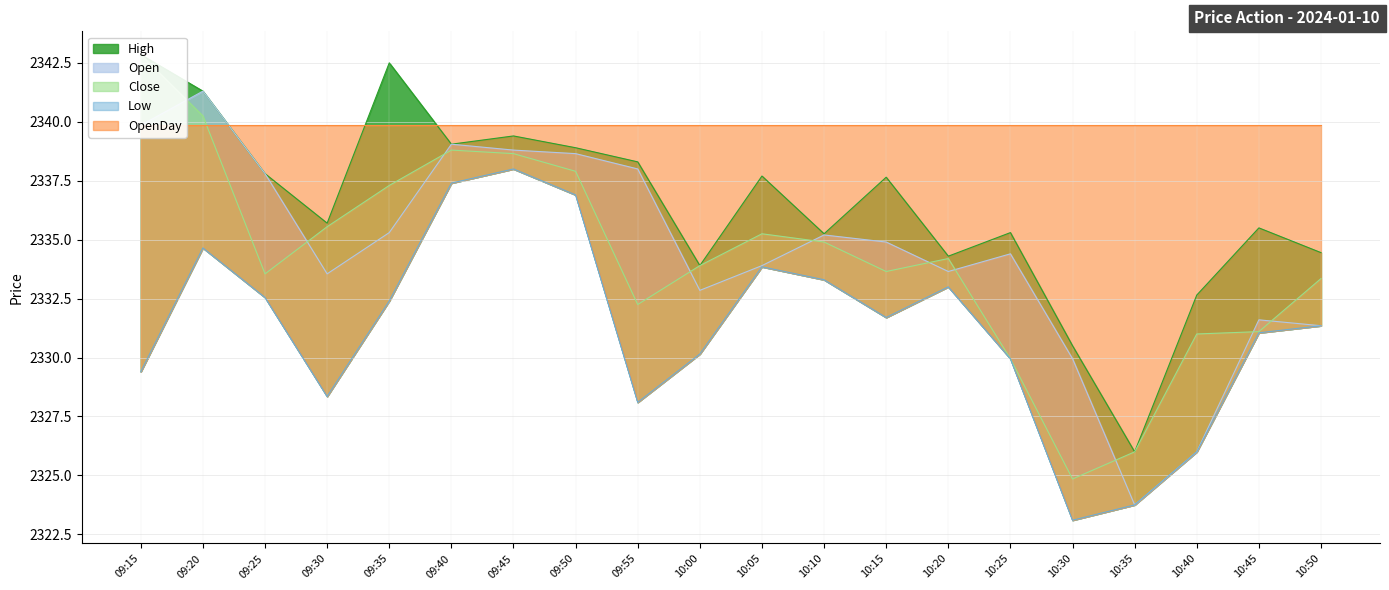

Which series has the widest spread of values?

Close